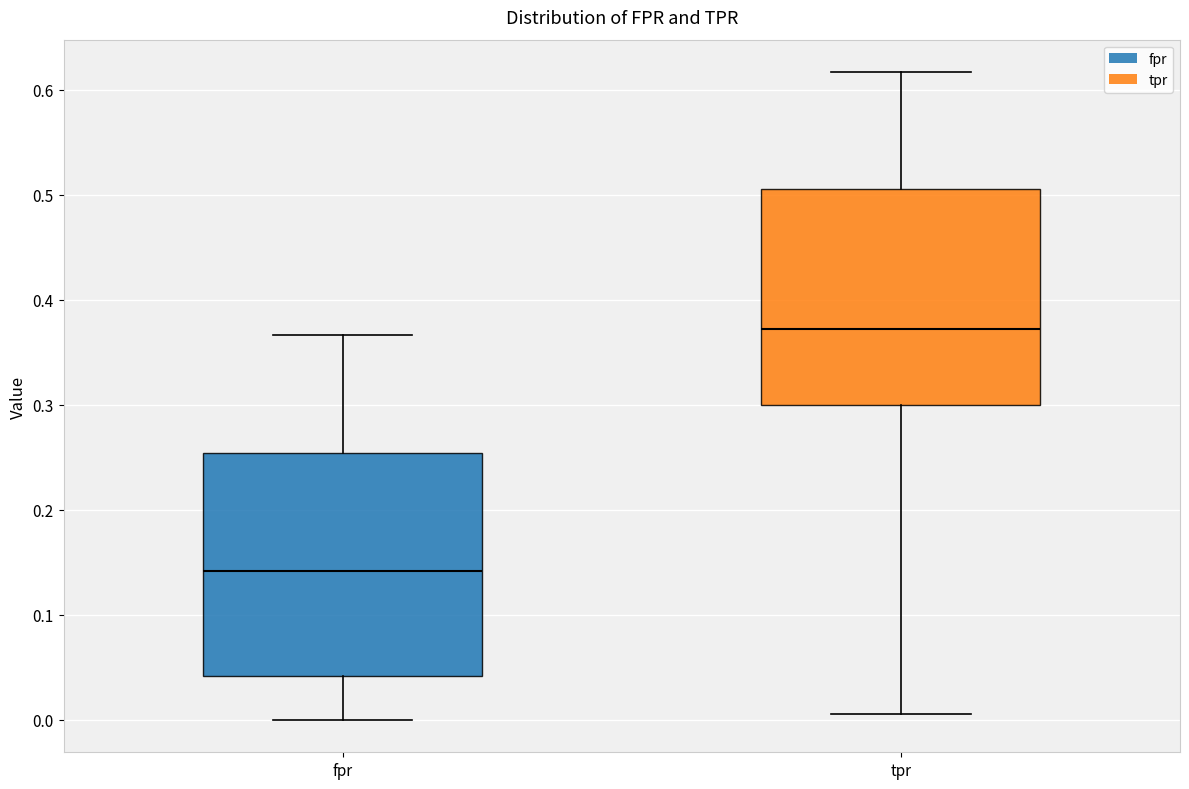

Which box's median line is the highest?

tpr